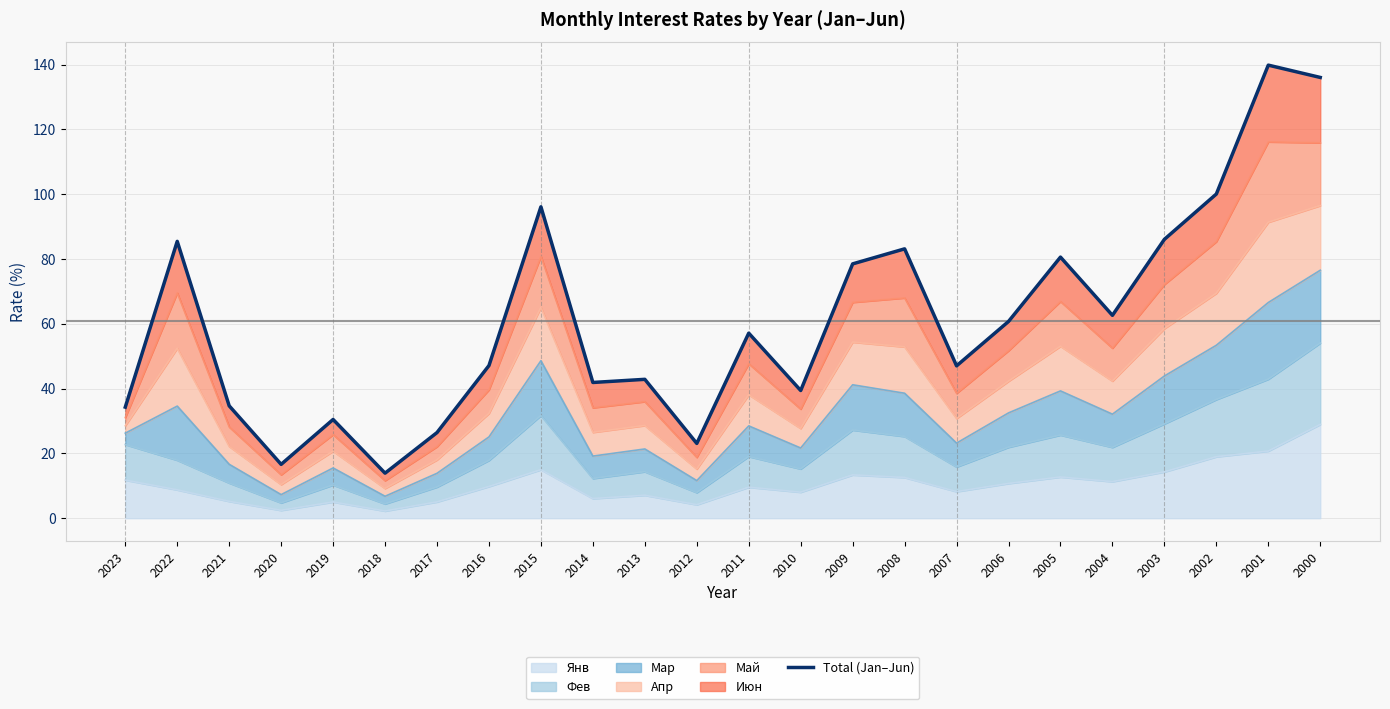

What is the change in value from 2010 to 2008?

+43.7